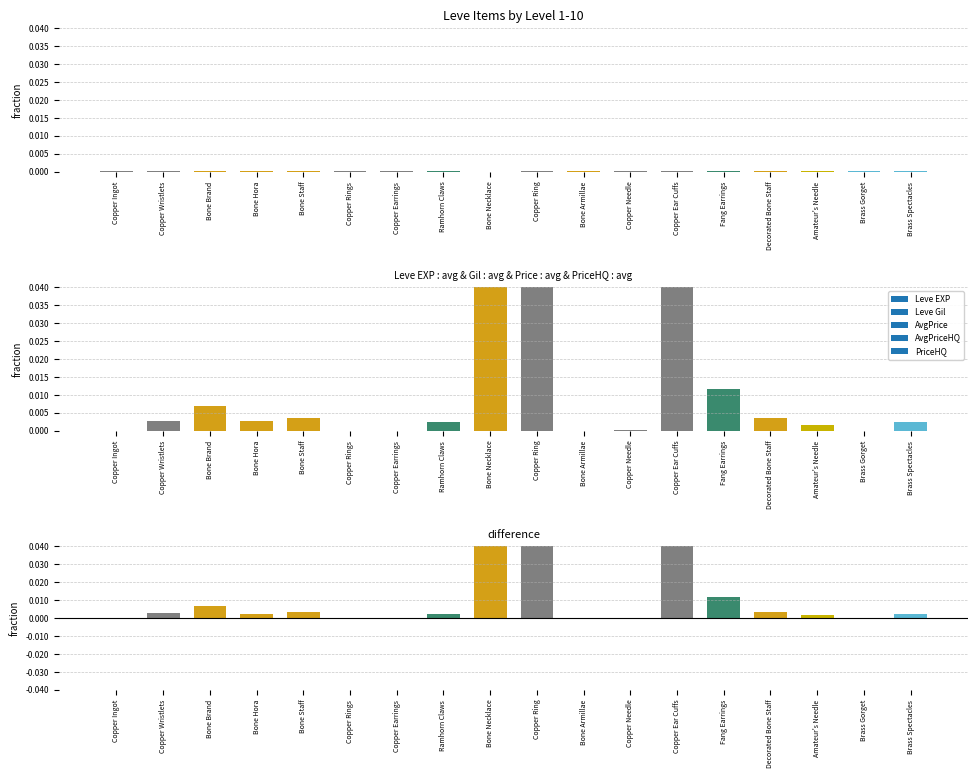

What is the difference between the second highest and second lowest values?

0.9